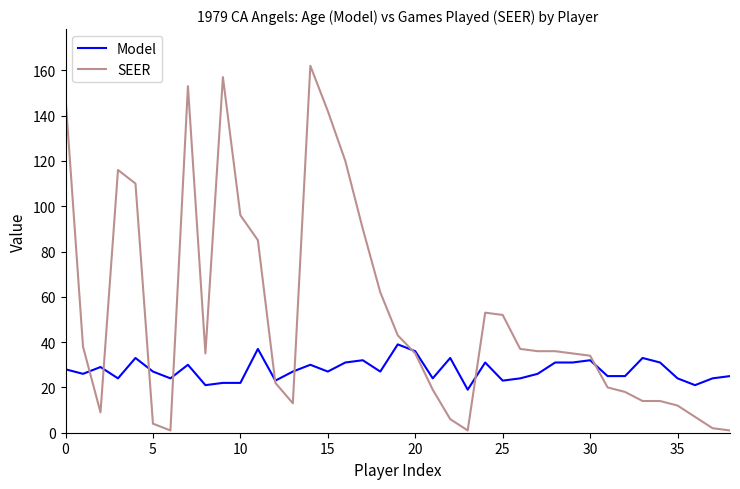

What is the sum of all Model values?

1077